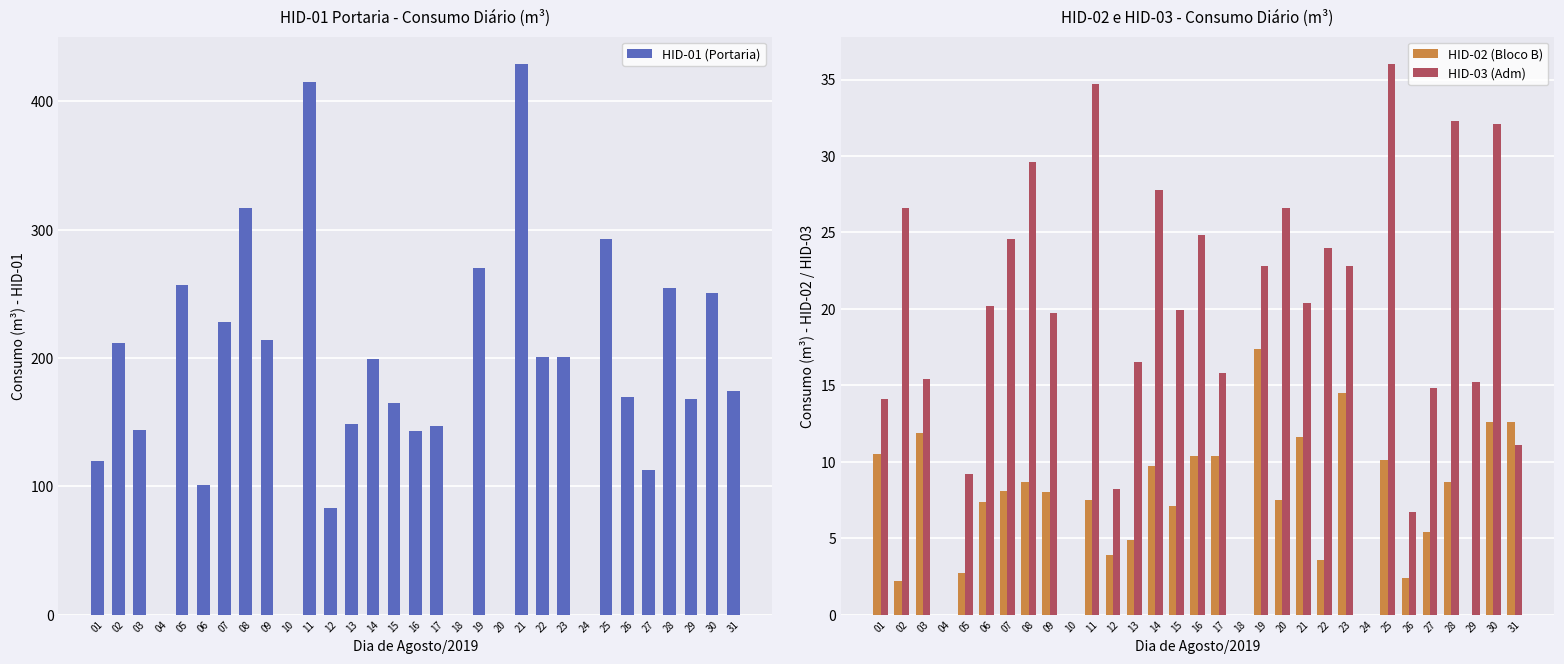

What is the sum of all HID-02 (Bloco B) values?

219.8